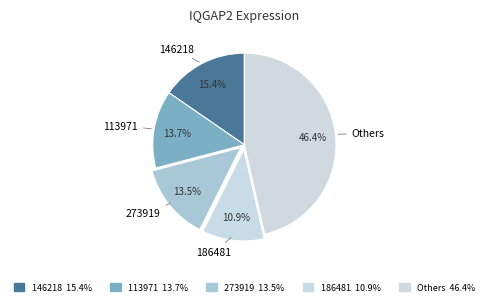

What portion of the pie excludes 186481?

89.1%